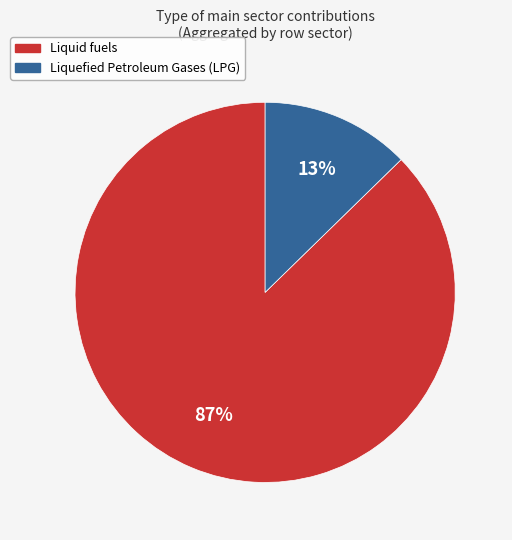

Does any single category account for the majority?

Yes